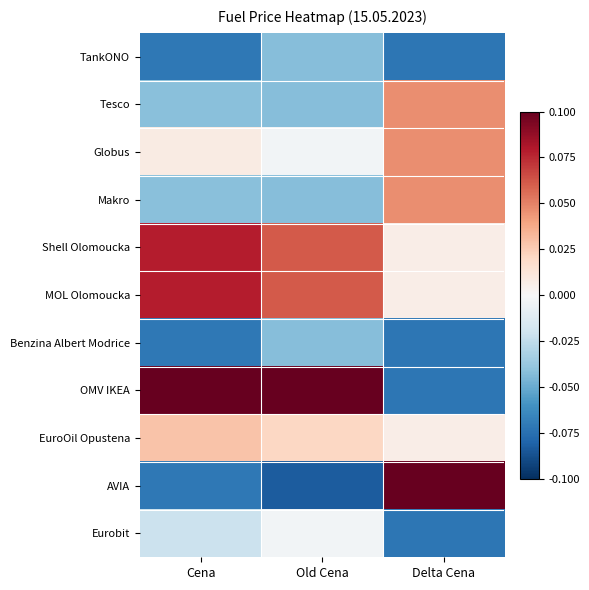

At which category does the chart reach its minimum across all series?

Old Cena